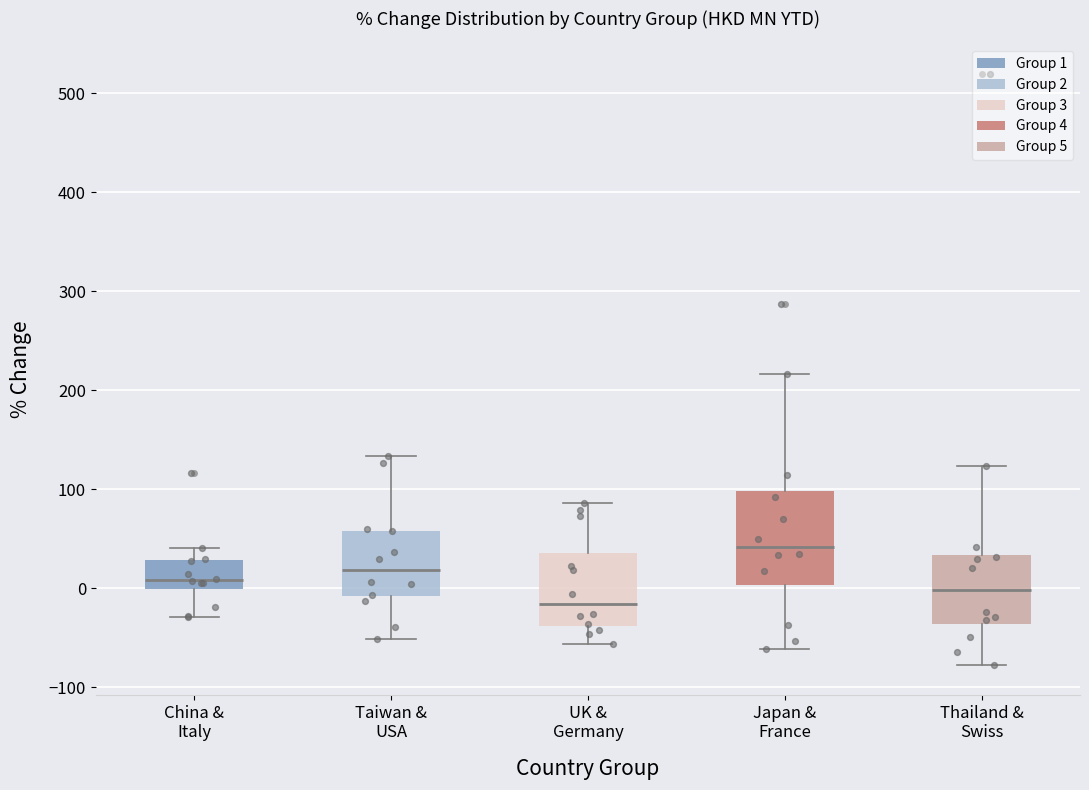

Which box has the lowest median line?

UK & Germany